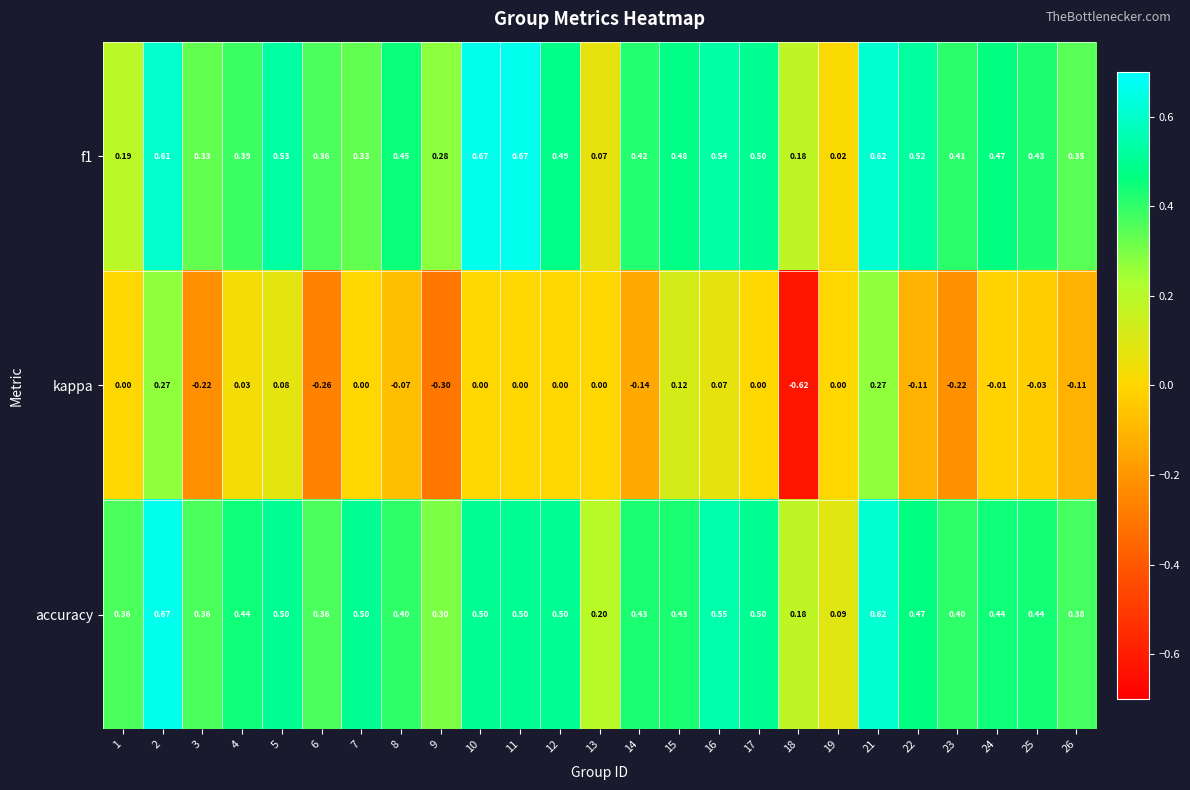

How many data points does each series have?

25